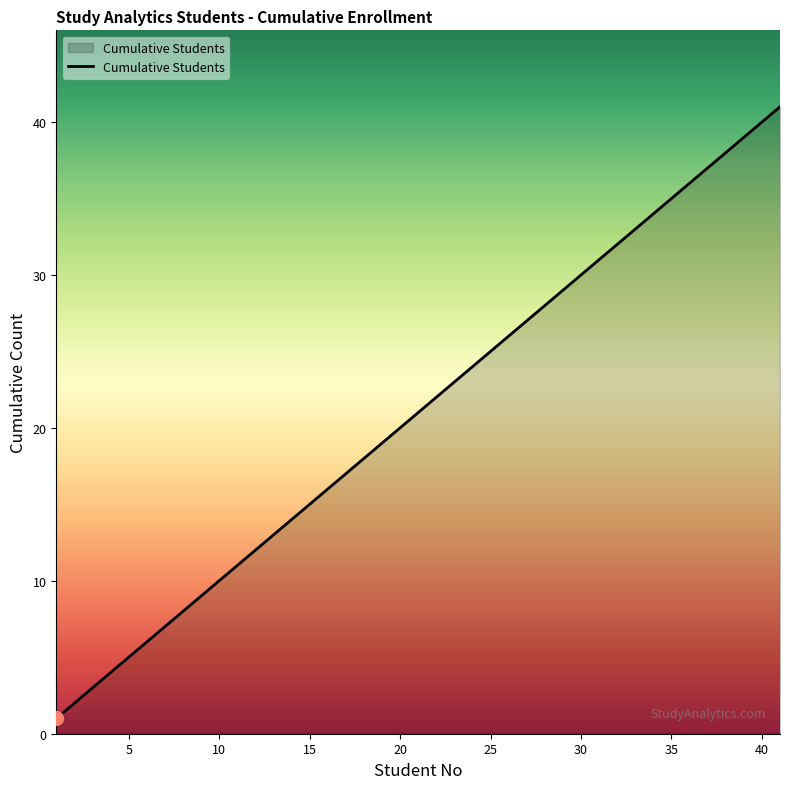

What is the greatest value displayed?

41